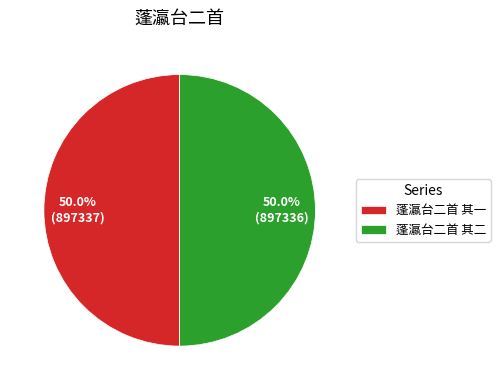

How many segments does this pie chart have?

2